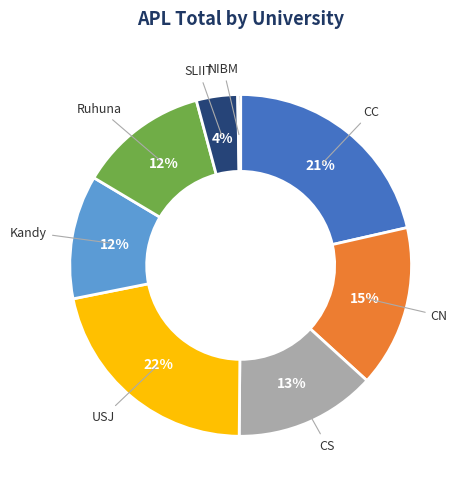

To the nearest percent, what is the average slice percentage?

12%